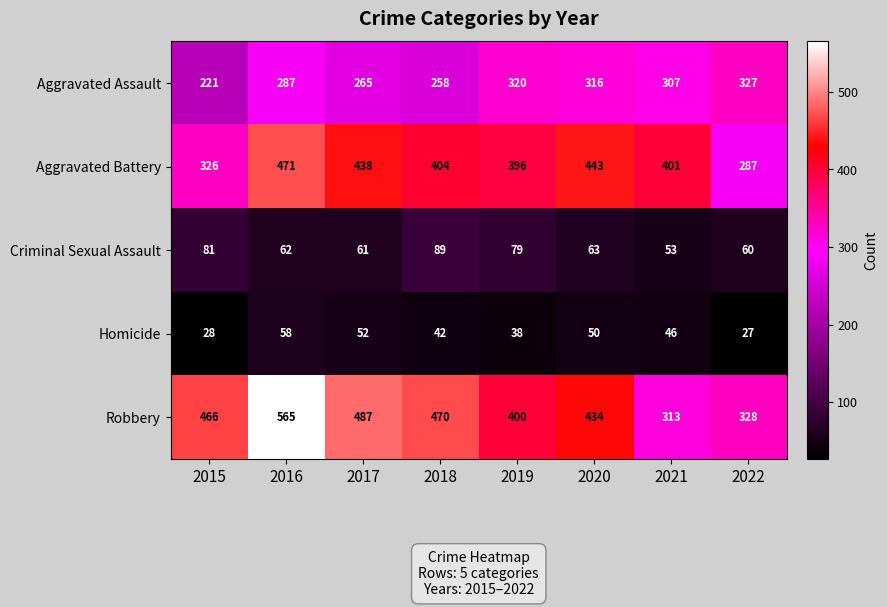

What is the difference between the highest and lowest values at 2022?

301